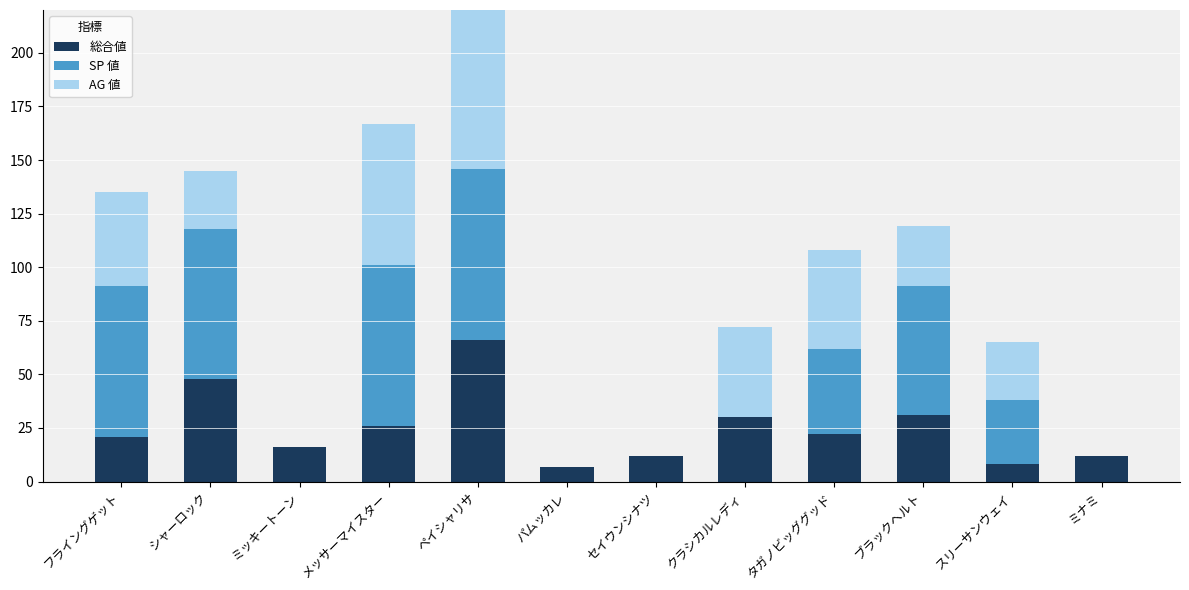

What is the sum of the AG 値 values at ペイシャリサ and メッサーマイスター?

166